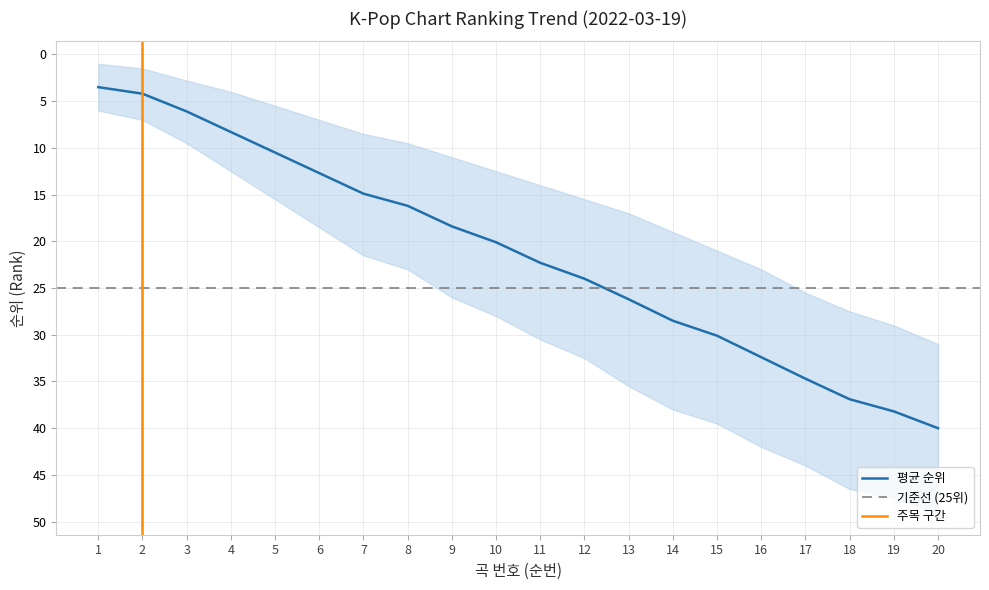

Reading left to right, transcribe all the data shown in this chart.

평균 순위: 1=3.5	2=4.2	3=6.1	4=8.3	5=10.5	6=12.7	7=14.9	8=16.2	9=18.4	10=20.1	11=22.3	12=24.0	13=26.2	14=28.5	15=30.1	16=32.4	17=34.7	18=36.9	19=38.2	20=40.0
상위 순위: 1=1.0	2=1.5	3=2.8	4=4.0	5=5.5	6=7.0	7=8.5	8=9.5	9=11.0	10=12.5	11=14.0	12=15.5	13=17.0	14=19.0	15=21.0	16=23.0	17=25.5	18=27.5	19=29.0	20=31.0
하위 순위: 1=6.0	2=7.0	3=9.5	4=12.5	5=15.5	6=18.5	7=21.5	8=23.0	9=26.0	10=28.0	11=30.5	12=32.5	13=35.5	14=38.0	15=39.5	16=42.0	17=44.0	18=46.5	19=47.5	20=49.0